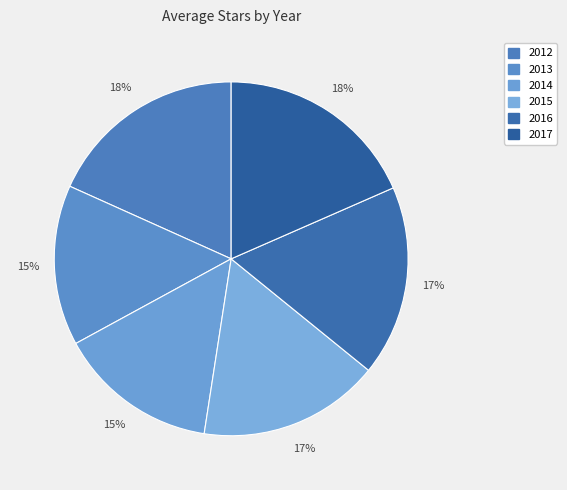

Which category has the biggest portion of the pie?

2017